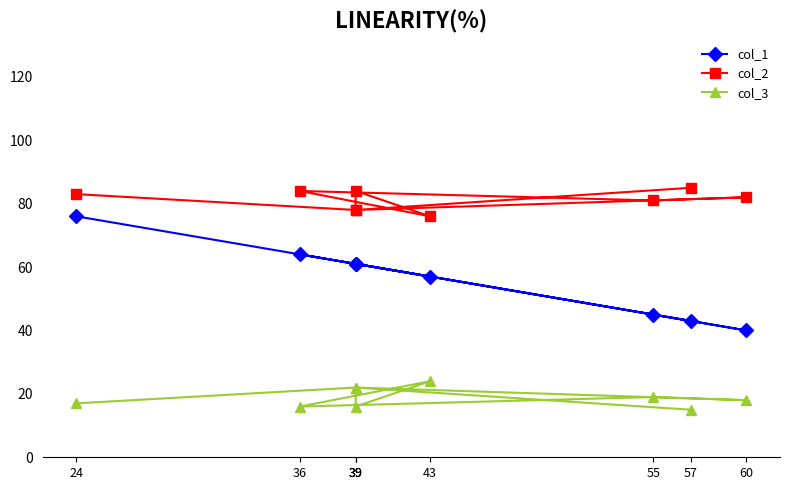

The value of col_1 at 36 is 64. True or false?

True